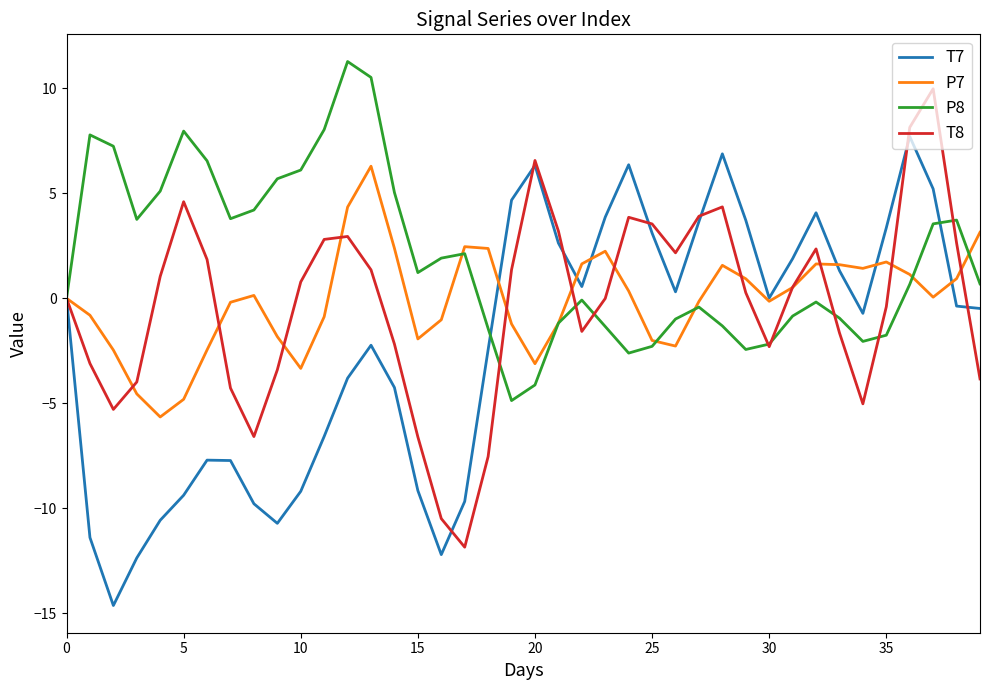

Rank the series by their maximum value, from lowest to highest.

P7, T7, T8, P8